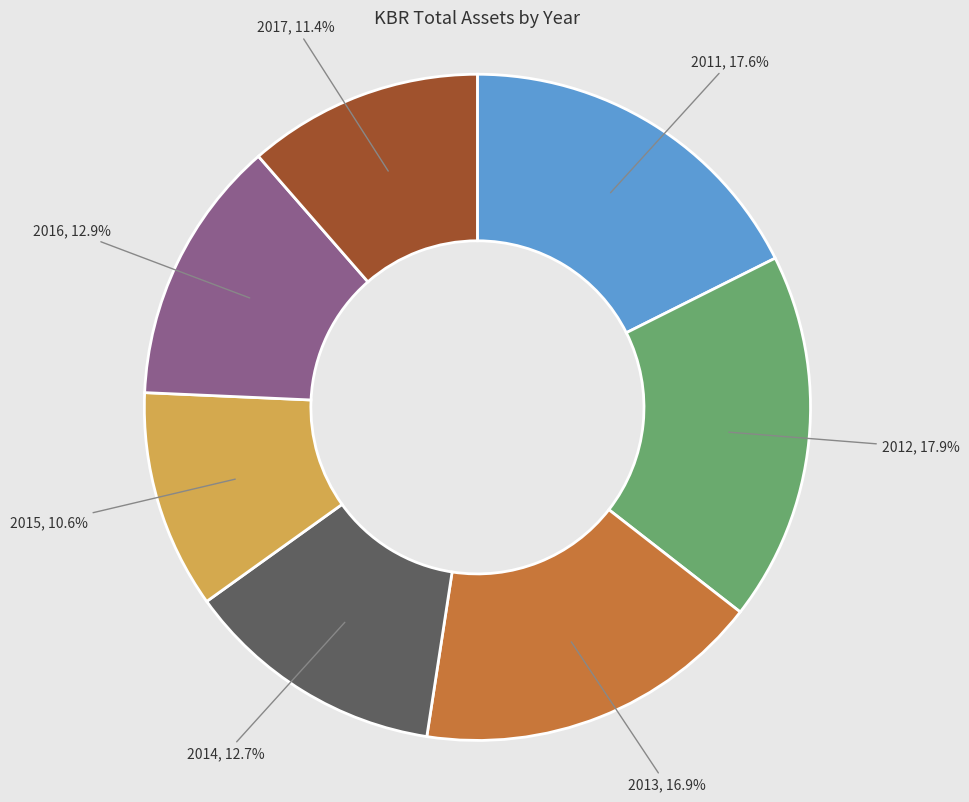

Which slice is the smallest?

2015